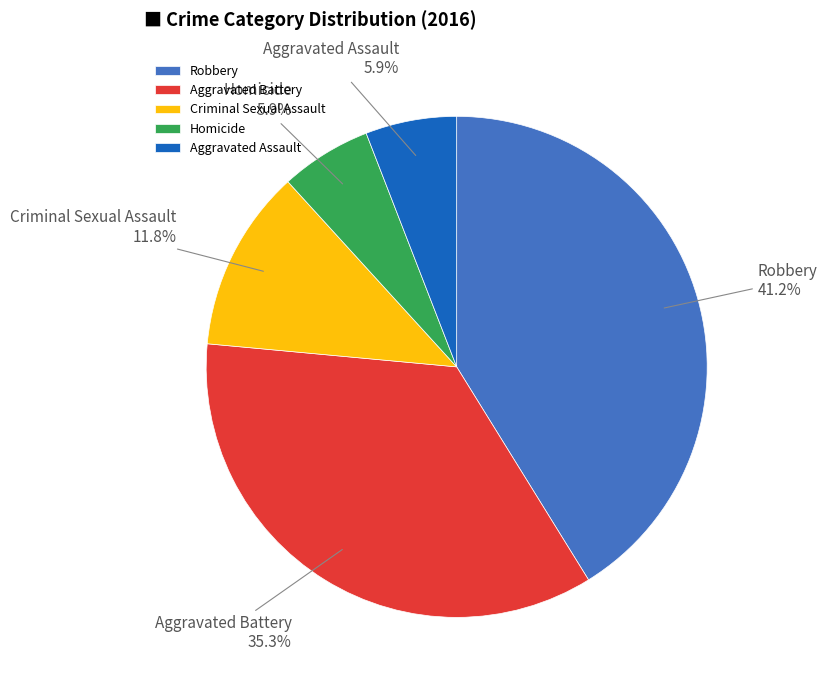

Combined, do Robbery and Aggravated Assault account for over 50%?

No